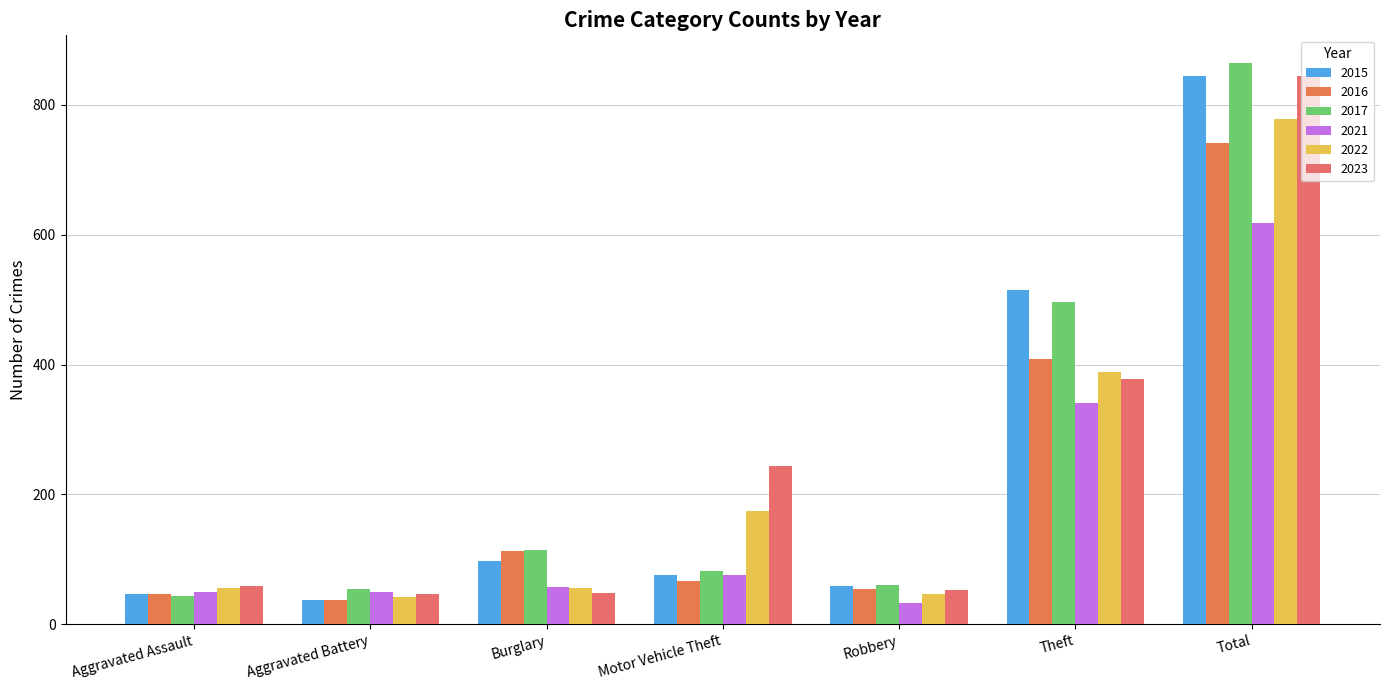

The value of 2015 at Burglary is 98. True or false?

True